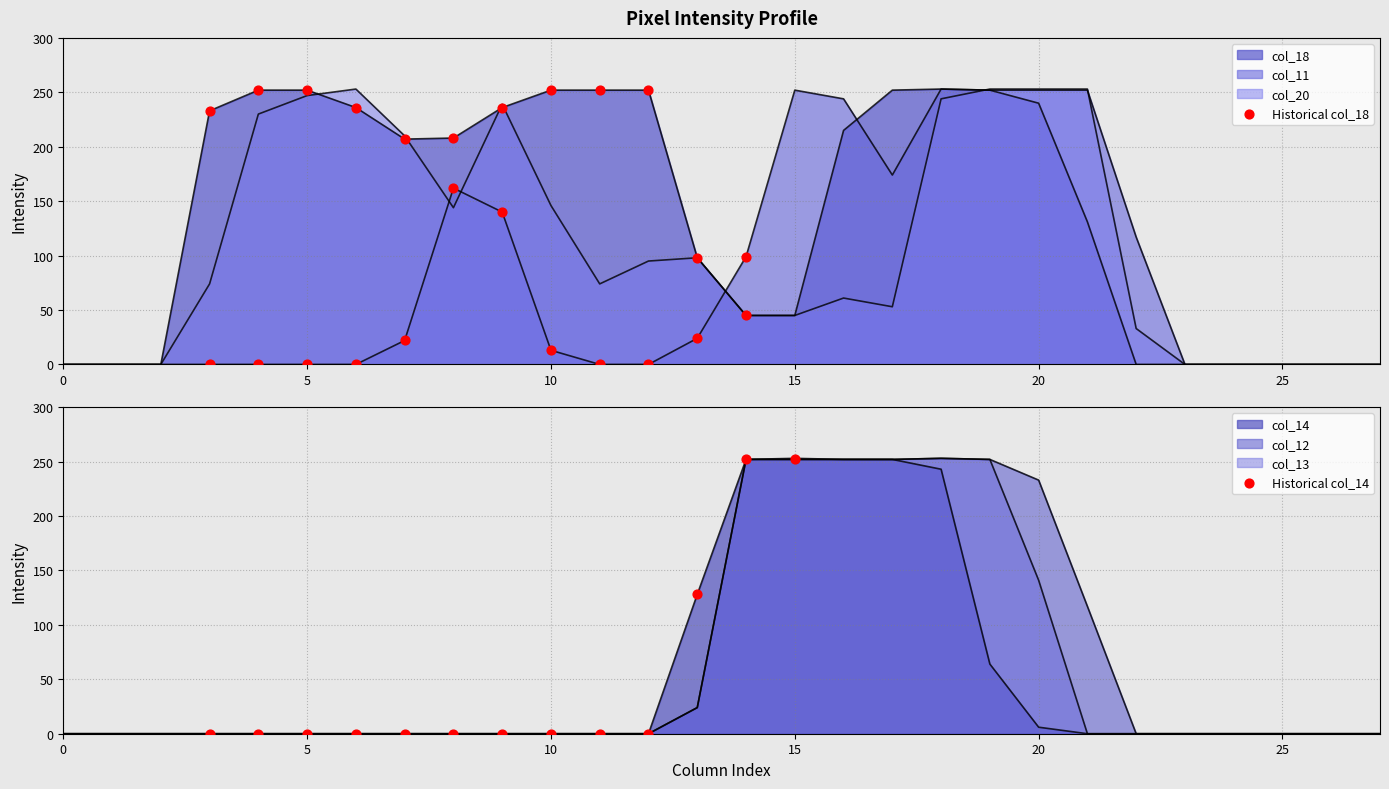

What are all the series names shown in the legend?

col_18, col_11, col_20, col_14, col_12, col_13